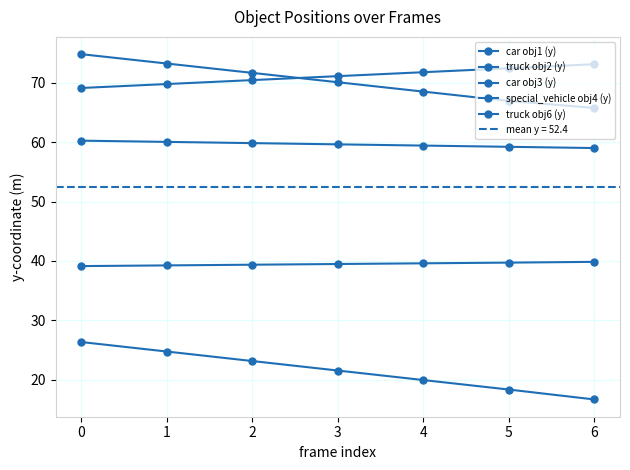

True or false: car obj3 (y) has more than 2 interior local peaks.

False